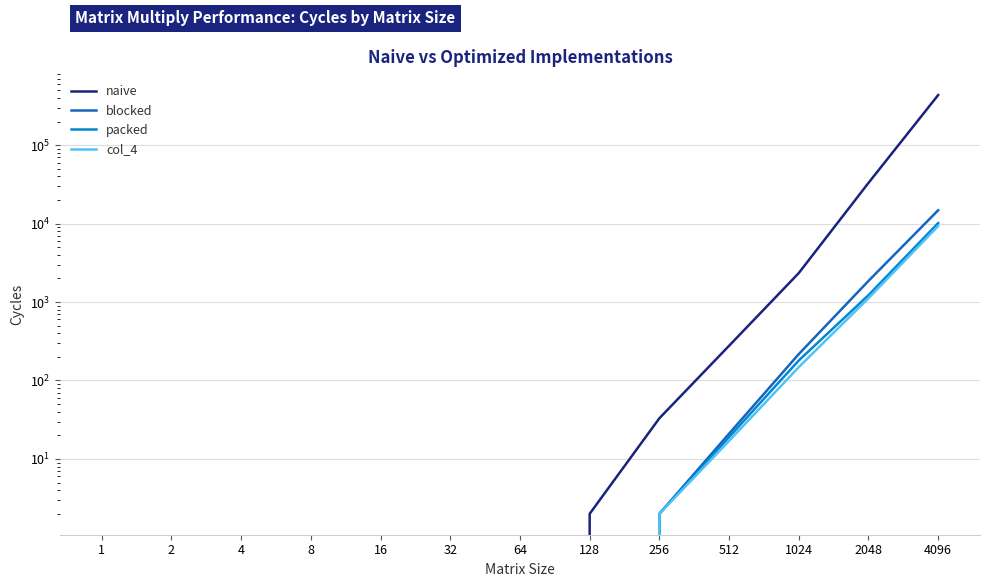

How many lines are shown in the chart?

4